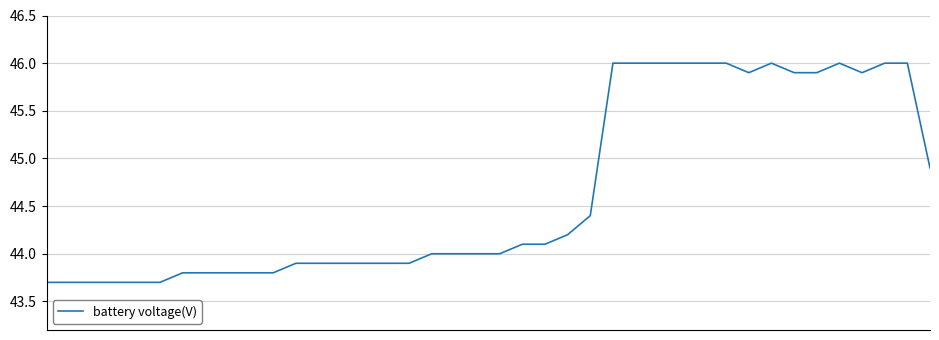

What is the minimum value shown in the chart?

43.7